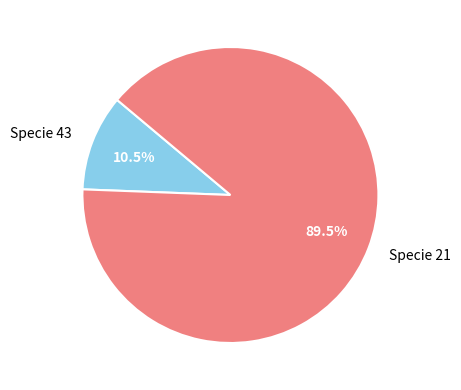

What percentage do Specie 21 and Specie 43 together represent?

100.0%